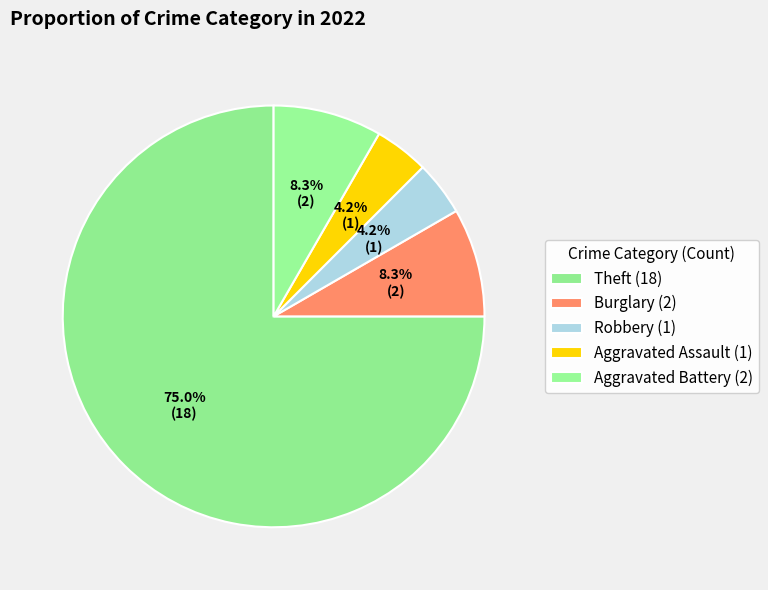

Count the number of slices in the pie.

5